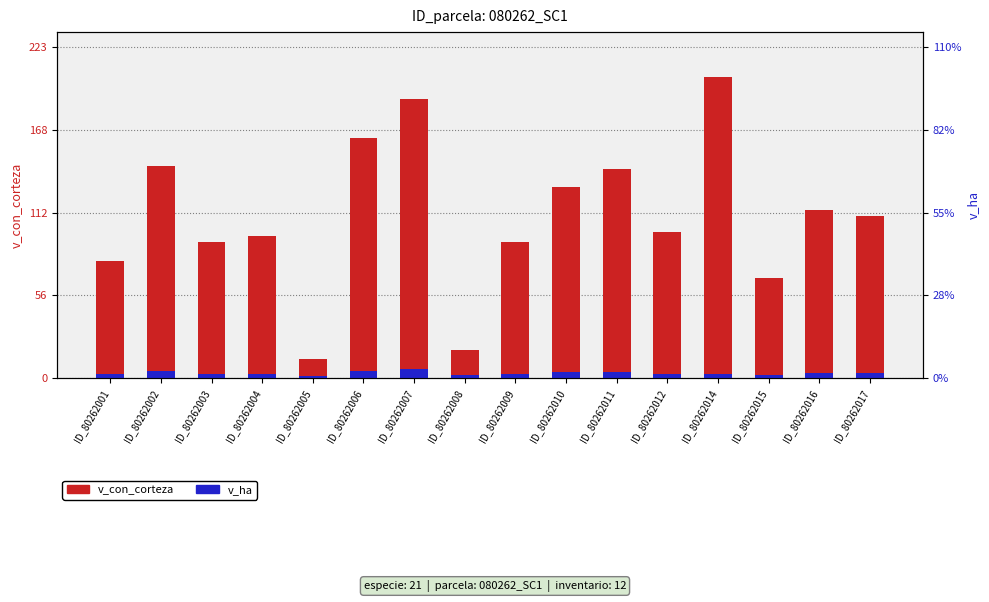

What is the sum of all v_con_corteza values?

1747.7